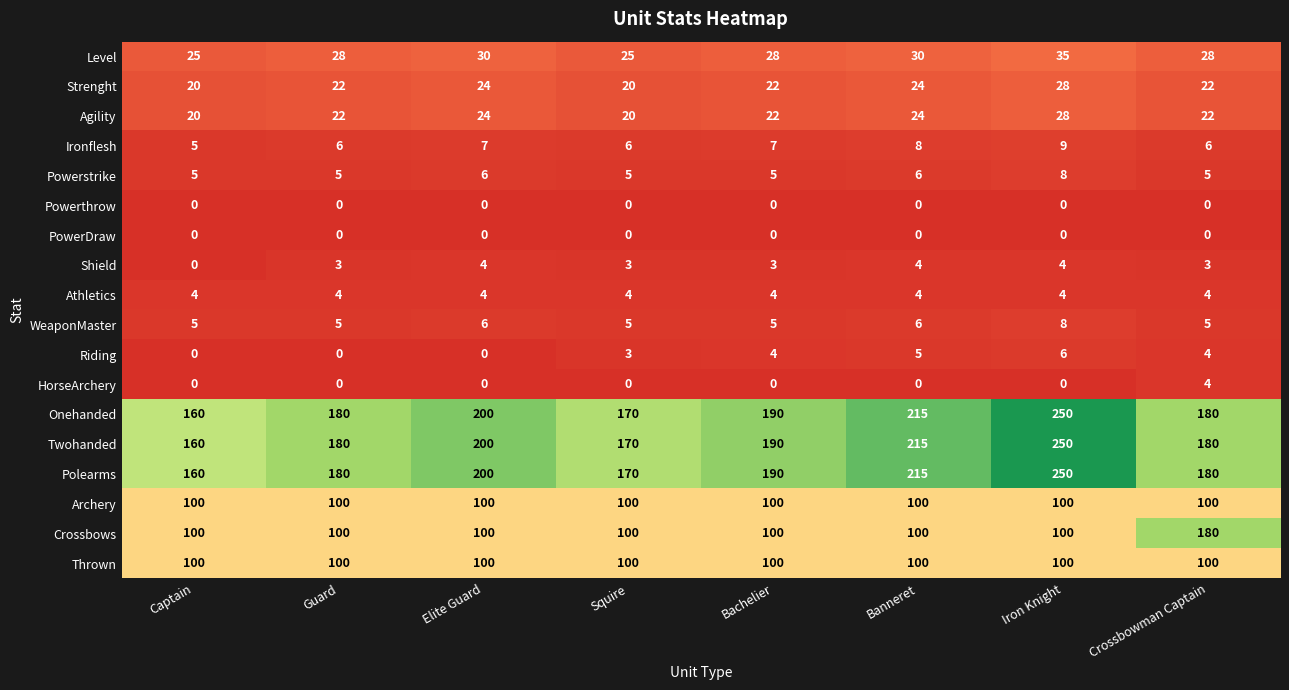

What is the sum of the Athletics values at Captain and Iron Knight?

8